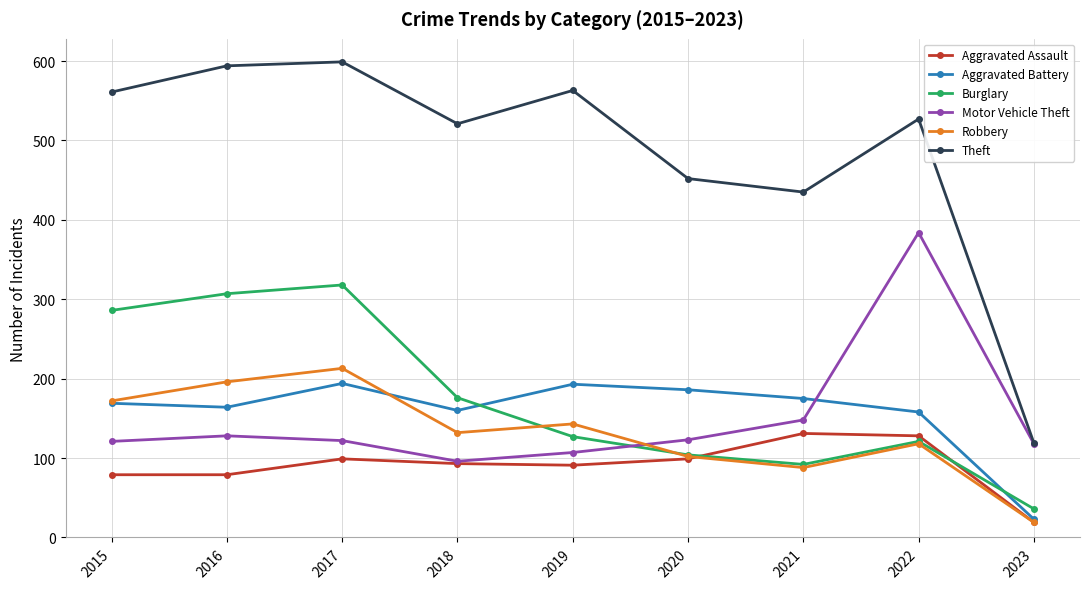

Which series has the largest range (max minus min)?

Theft